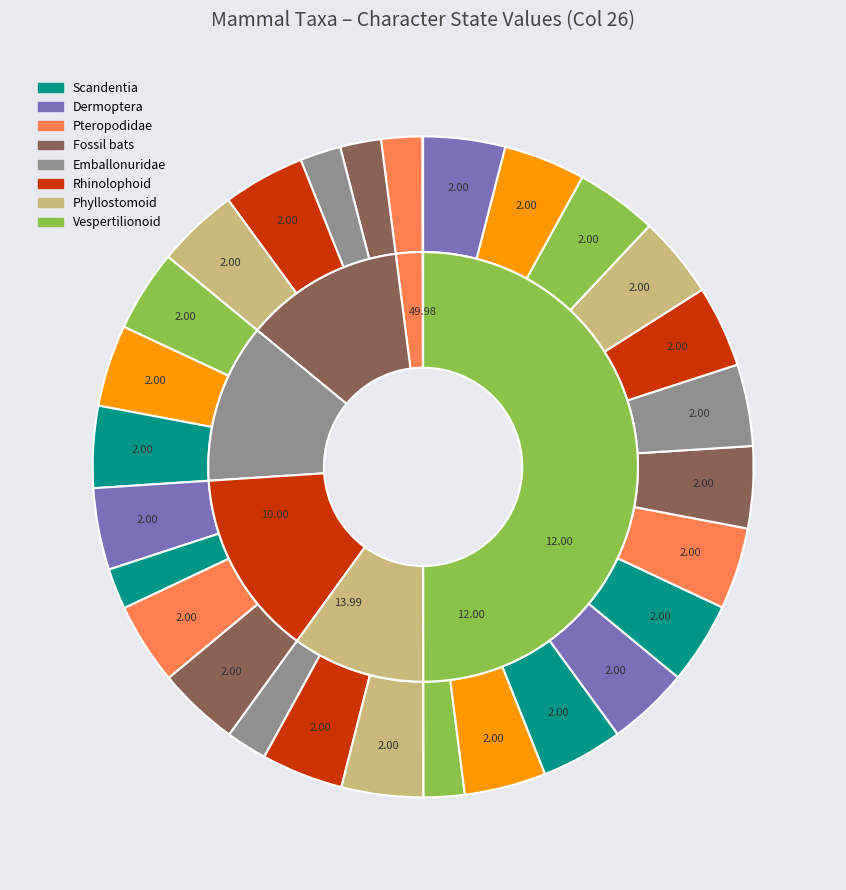

Does Minopterinae represent more than half of the total?

No